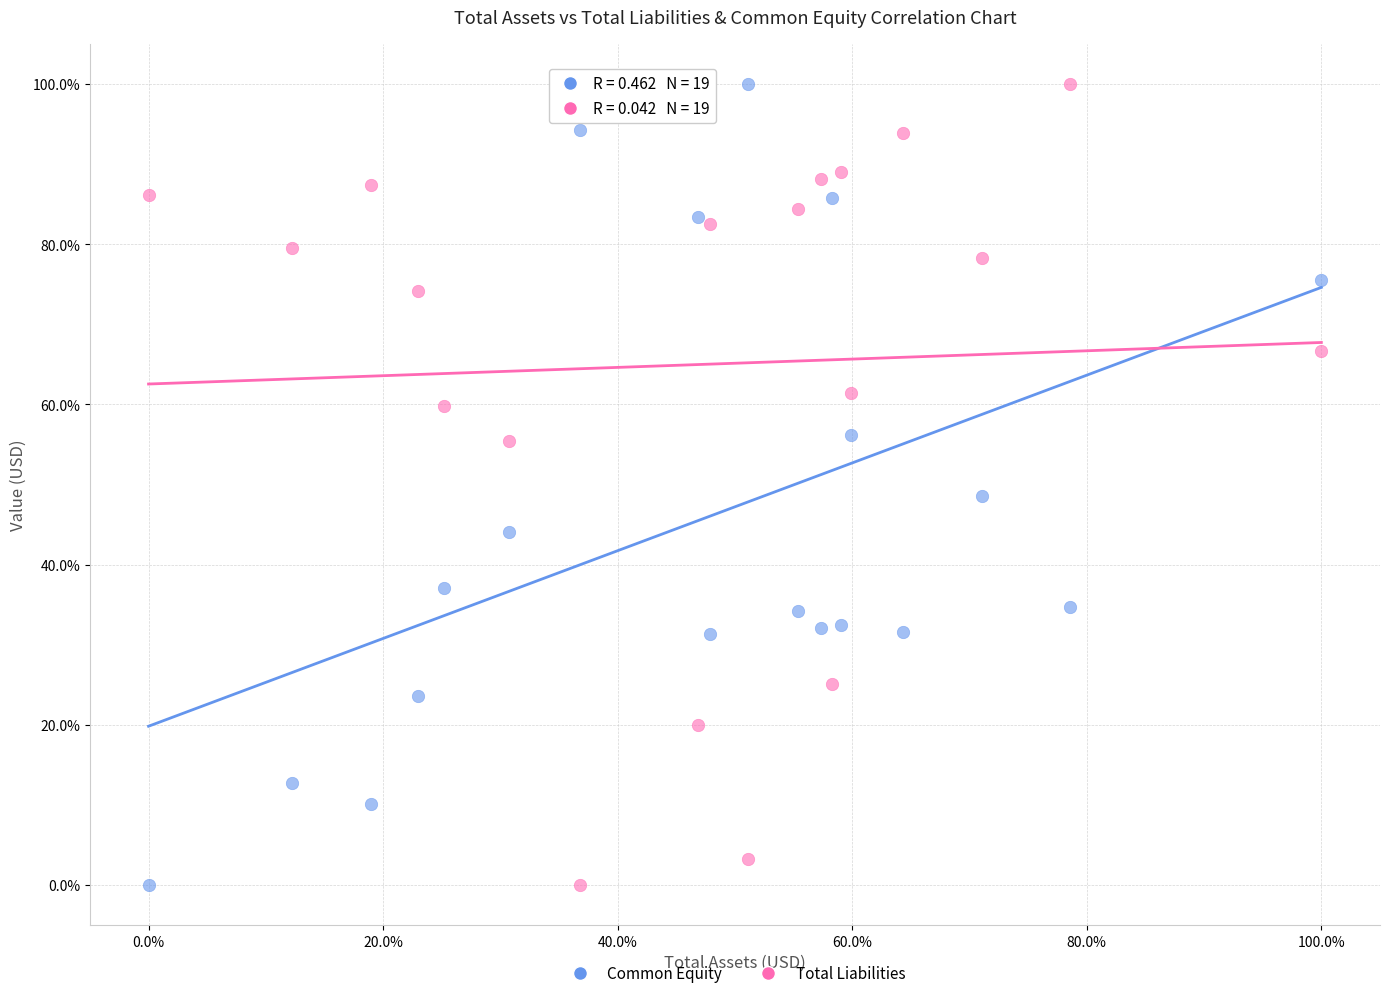

What are all the series names shown in the legend?

Common Equity, Total Liabilities